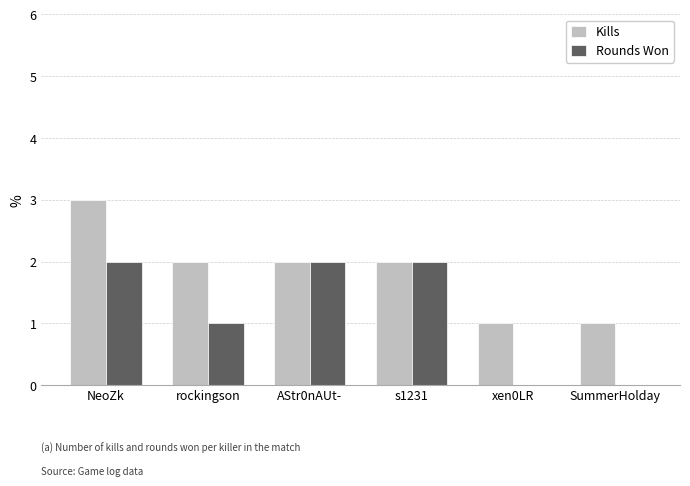

Reading right to left, transcribe all the data shown in this chart.

Kills: SummerHolday=1	xen0LR=1	s1231=2	AStr0nAUt-=2	rockingson=2	NeoZk=3
Rounds Won: SummerHolday=0	xen0LR=0	s1231=2	AStr0nAUt-=2	rockingson=1	NeoZk=2